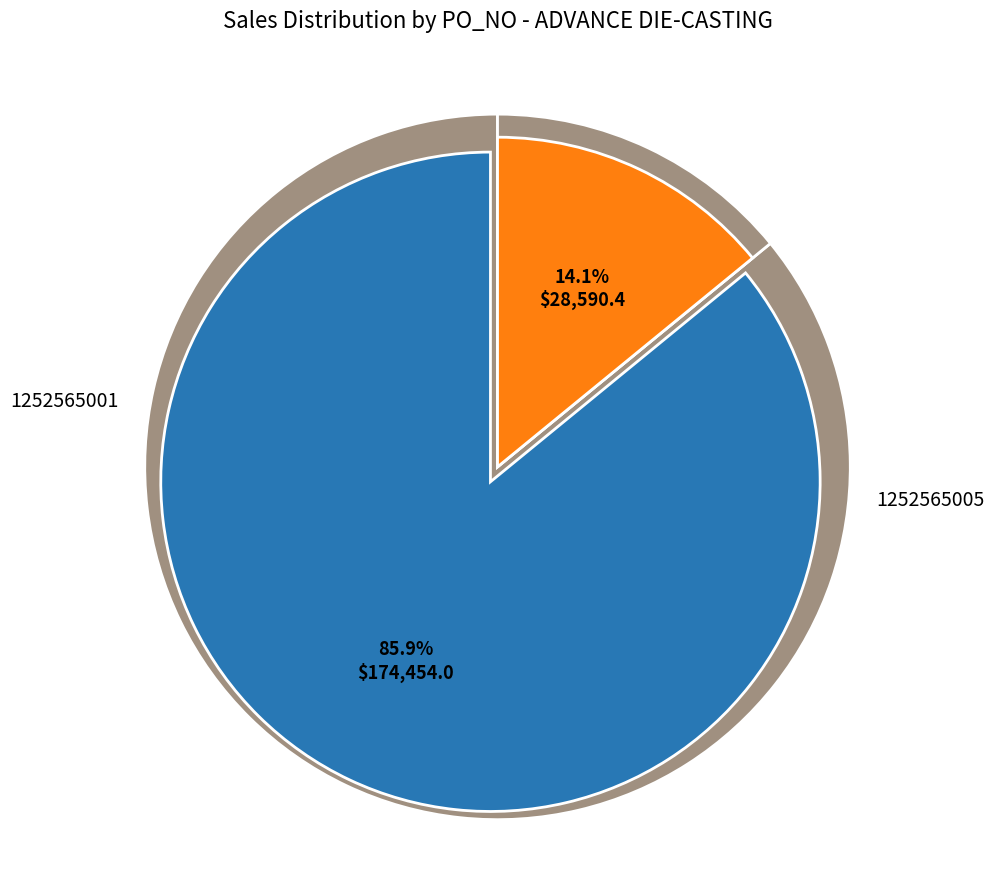

What is the smallest slice in the pie chart?

1252565005